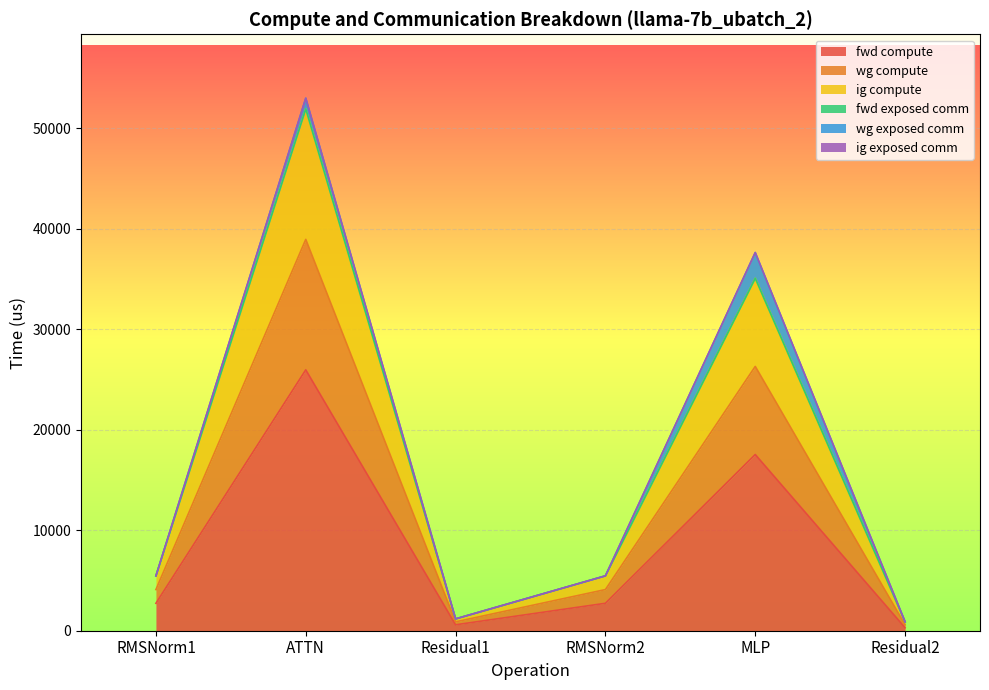

The value of fwd compute at Residual2 is 294.5. True or false?

True